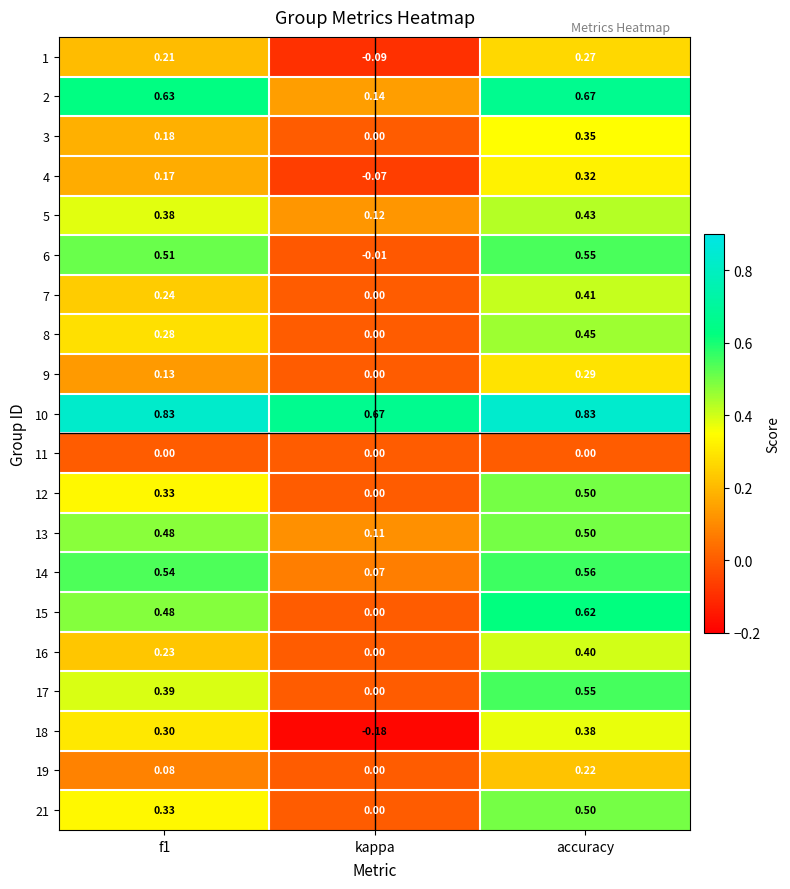

At which category is the sum across all series the highest?

accuracy